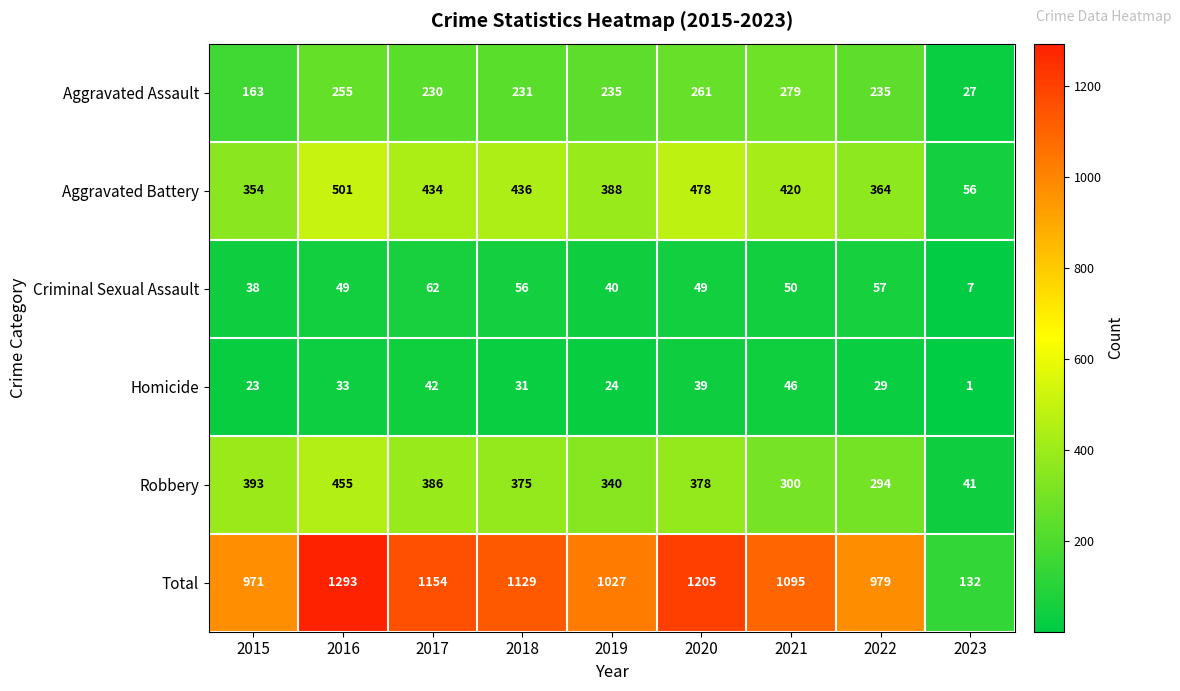

What is the difference between the Aggravated Assault values at 2015 and 2018?

68